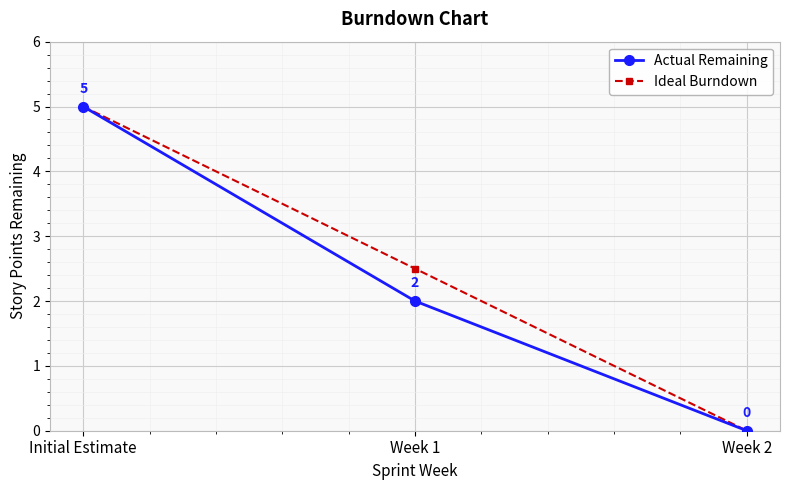

Is the value of Actual Remaining at Week 1 greater than the value of Ideal Burndown at Initial Estimate?

No